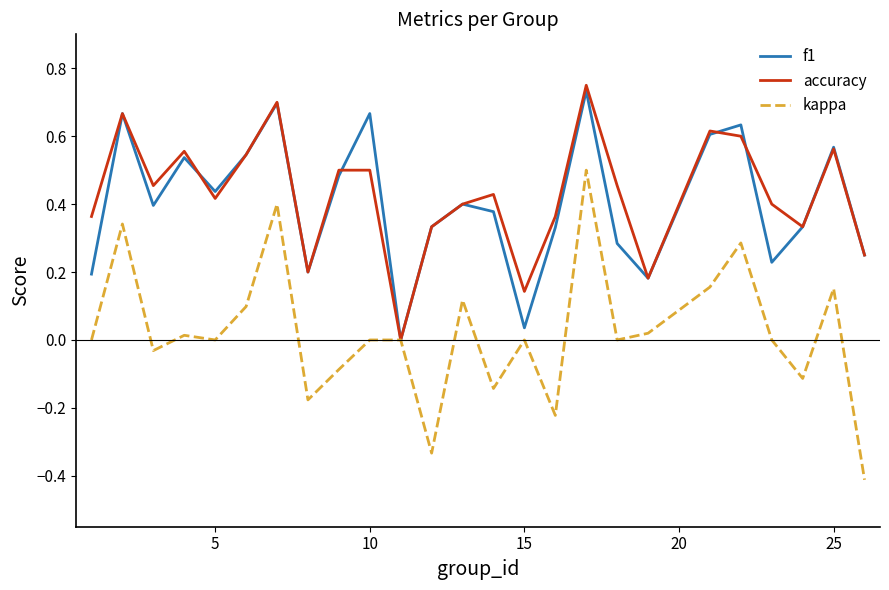

Which series has the largest range (max minus min)?

kappa